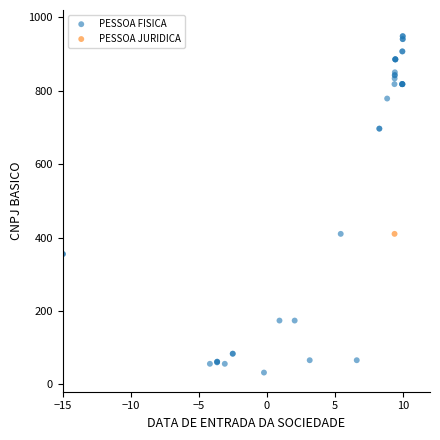

What are all the series names shown in the legend?

PESSOA FISICA, PESSOA JURIDICA